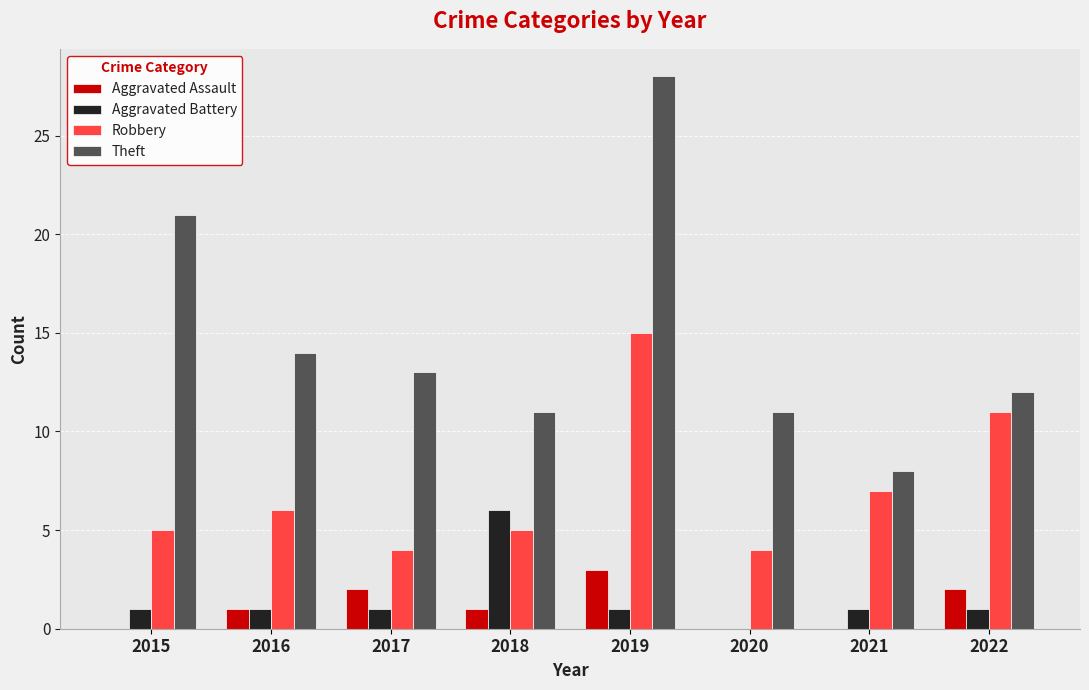

What is the highest value of the Theft series?

28